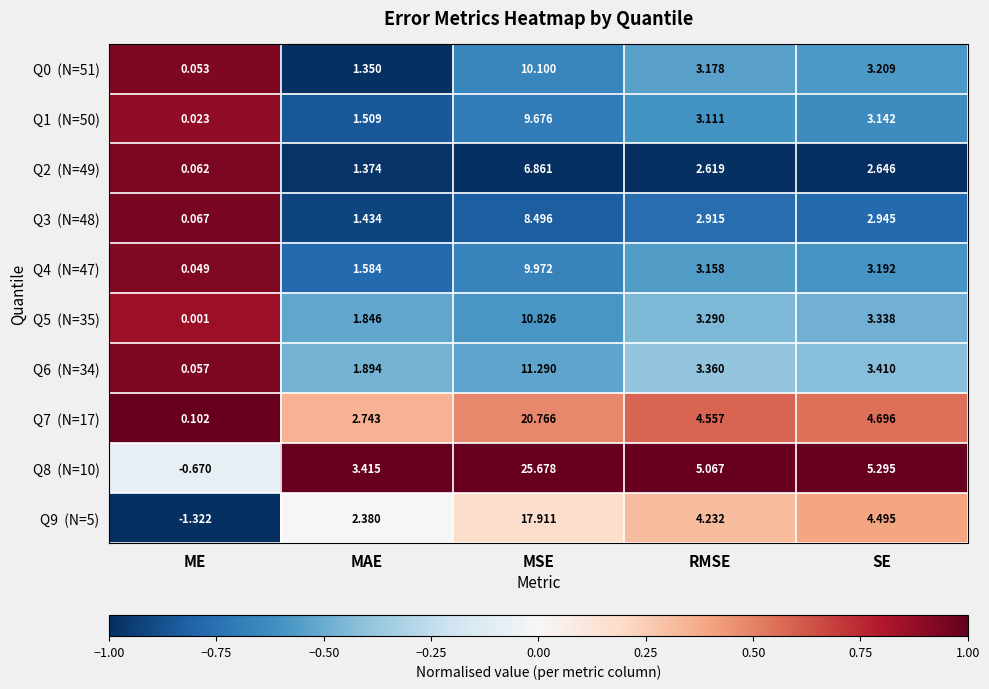

Which category has the highest value across all series?

MSE